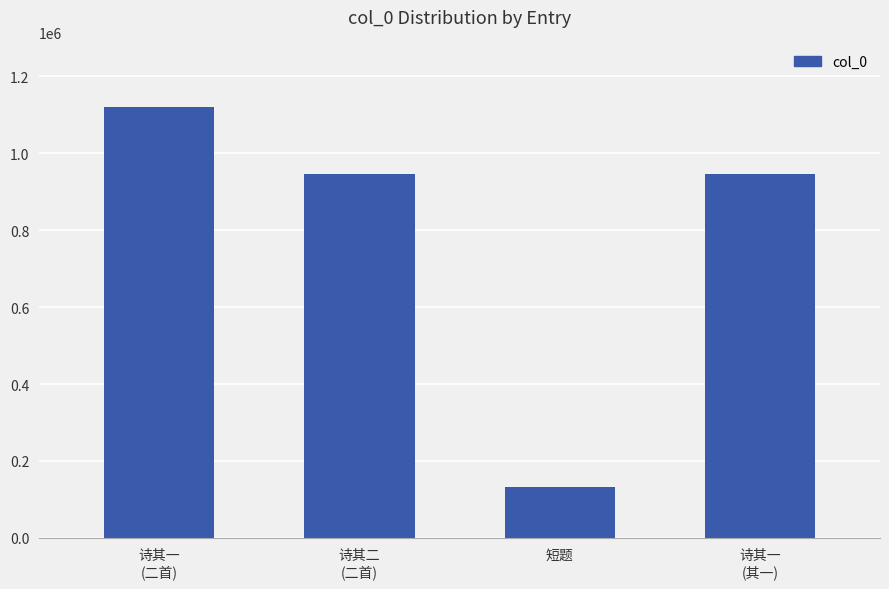

How many data points are less than 945433?

2